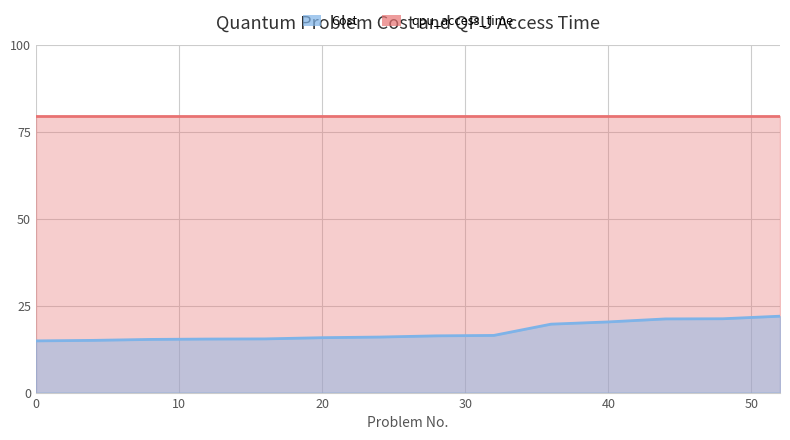

Is it true that the value at 36 is 26.6?

False